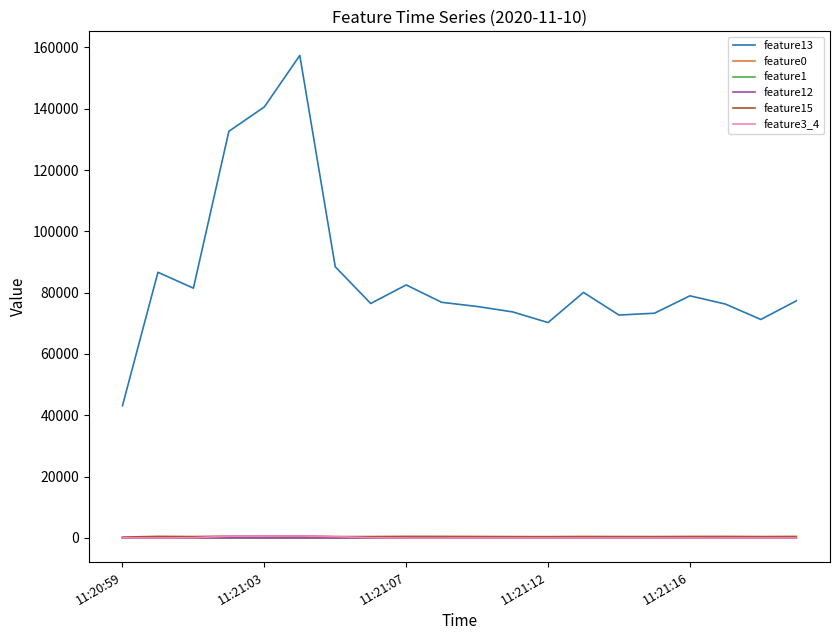

Which series has the largest total across all categories?

feature13